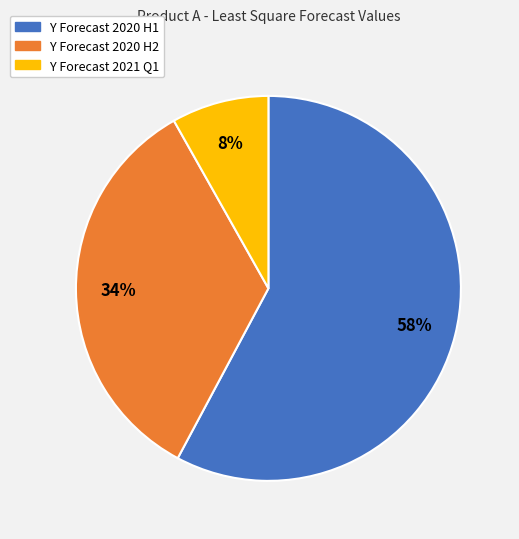

Does any single category account for the majority?

Yes